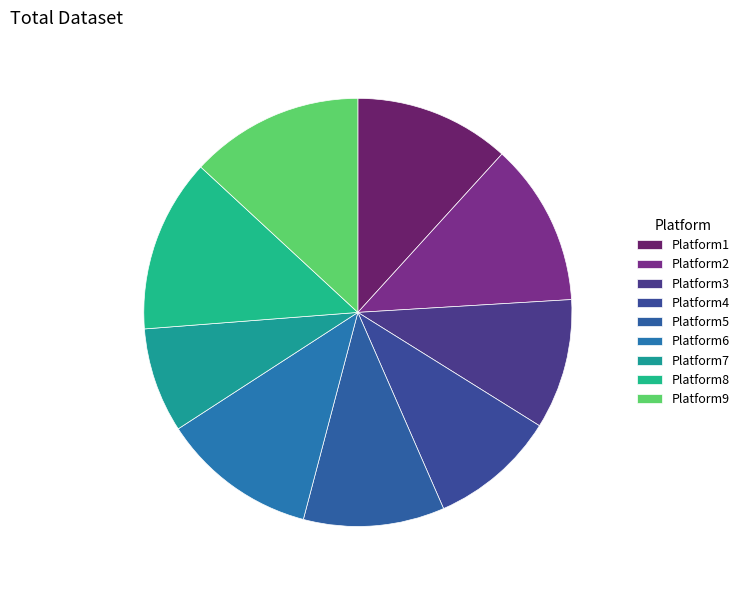

Count the number of slices in the pie.

9